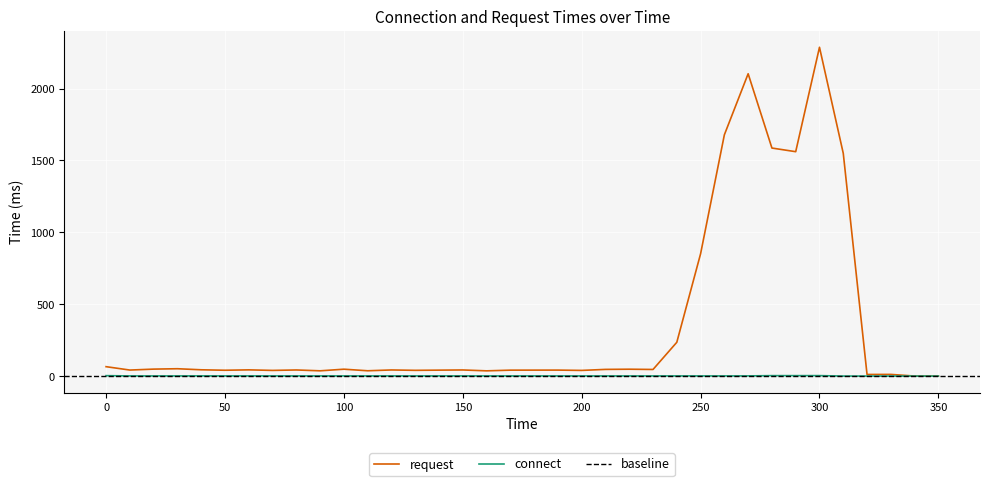

How many interior local valleys does the connect series have?

9